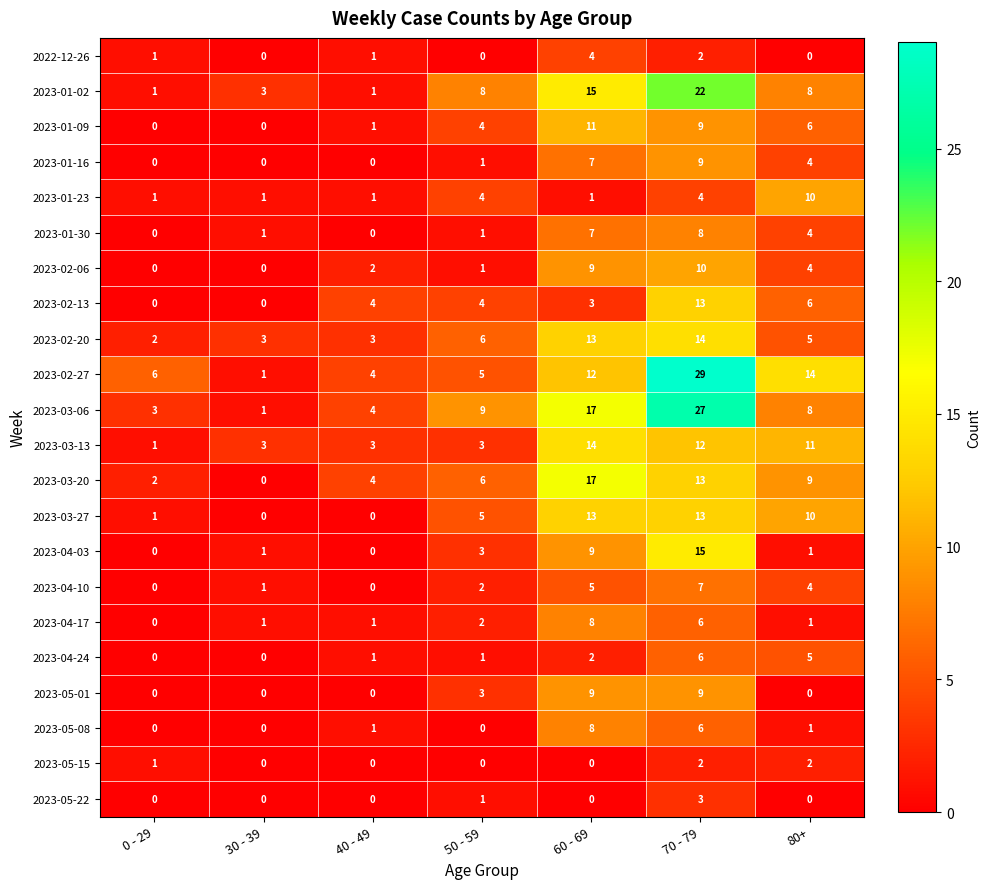

What is the spread (max minus min) of values at 30 - 39?

3